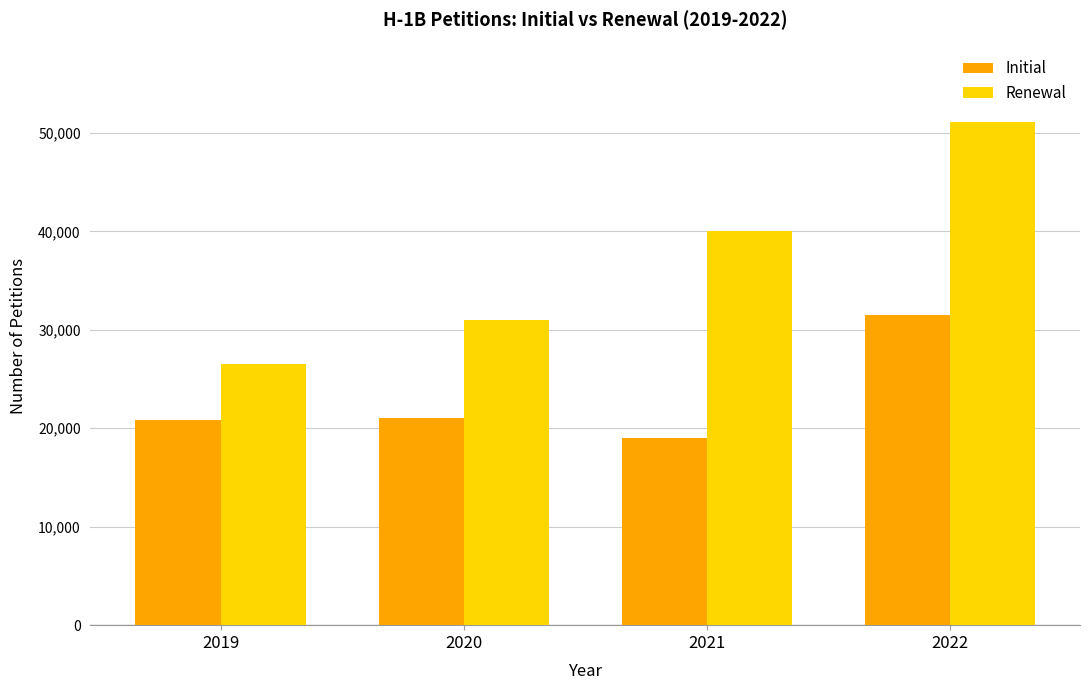

How many groups of bars are there?

4